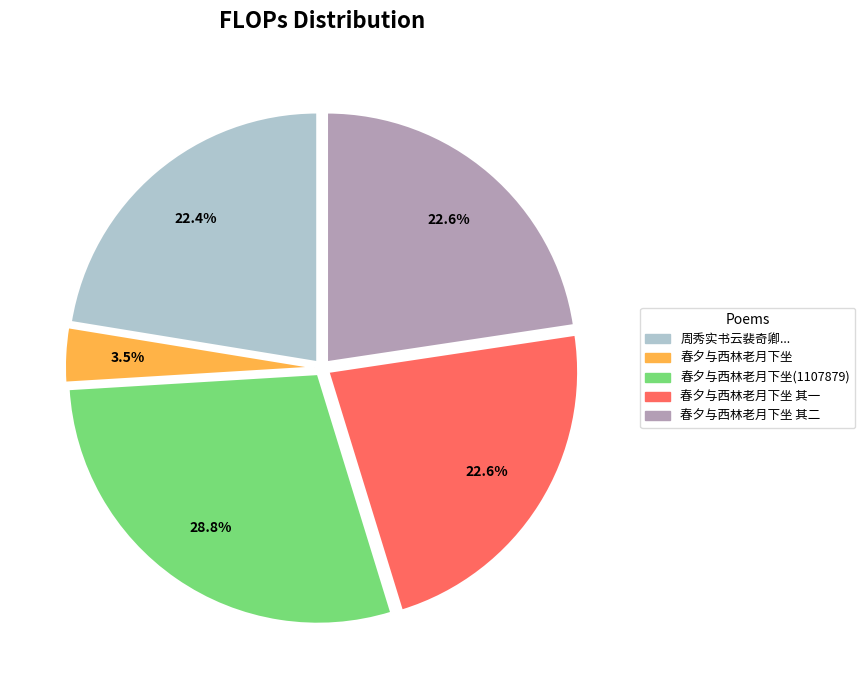

What percentage is NOT represented by 春夕与西林老月下坐 其二?

77.4%